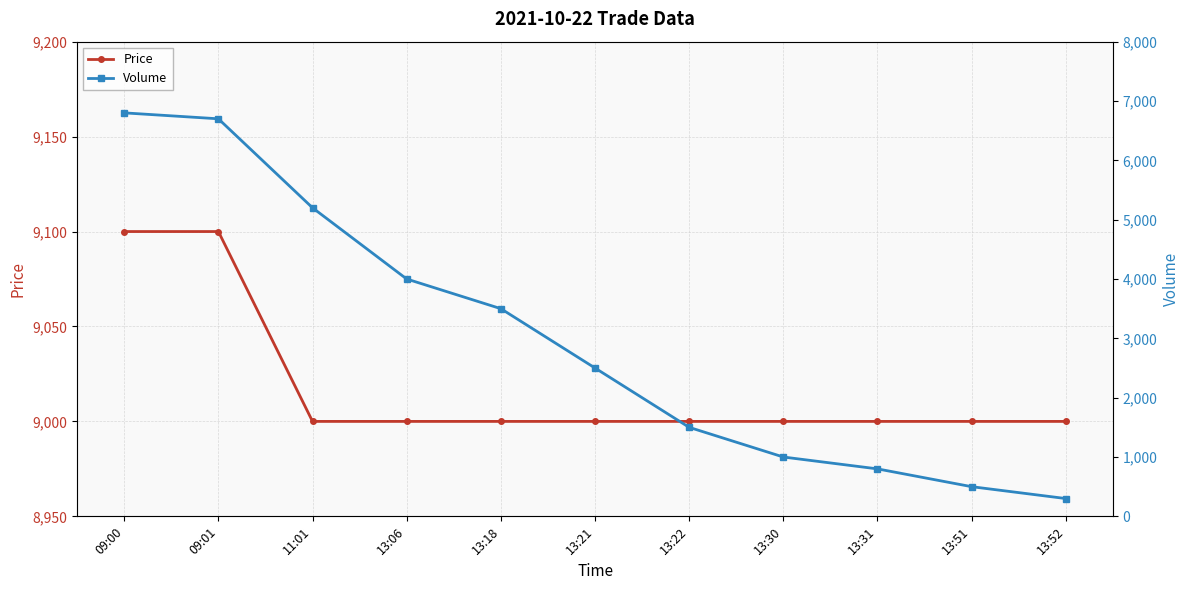

What is the label of the 6th point from the left?

13:21